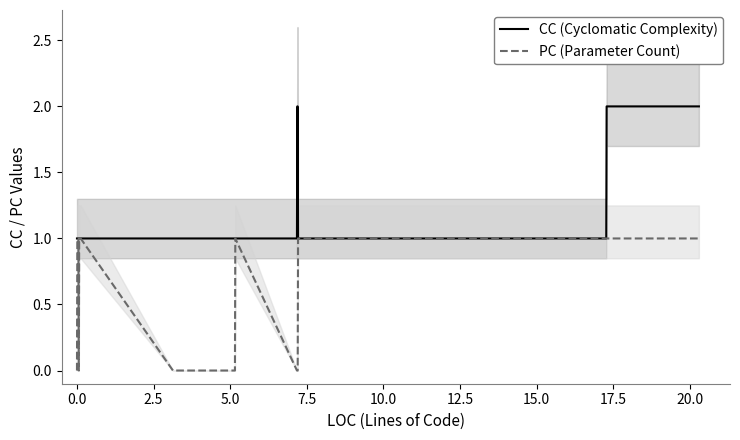

At how many categories does at least one series exceed 1?

4